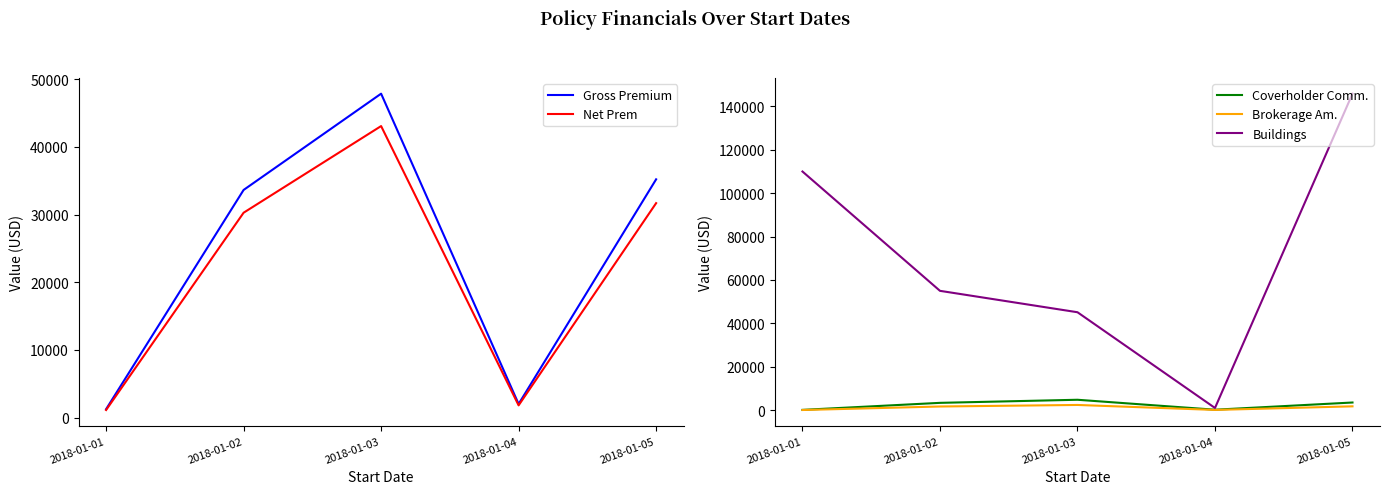

Which series has the largest total across all categories?

Buildings